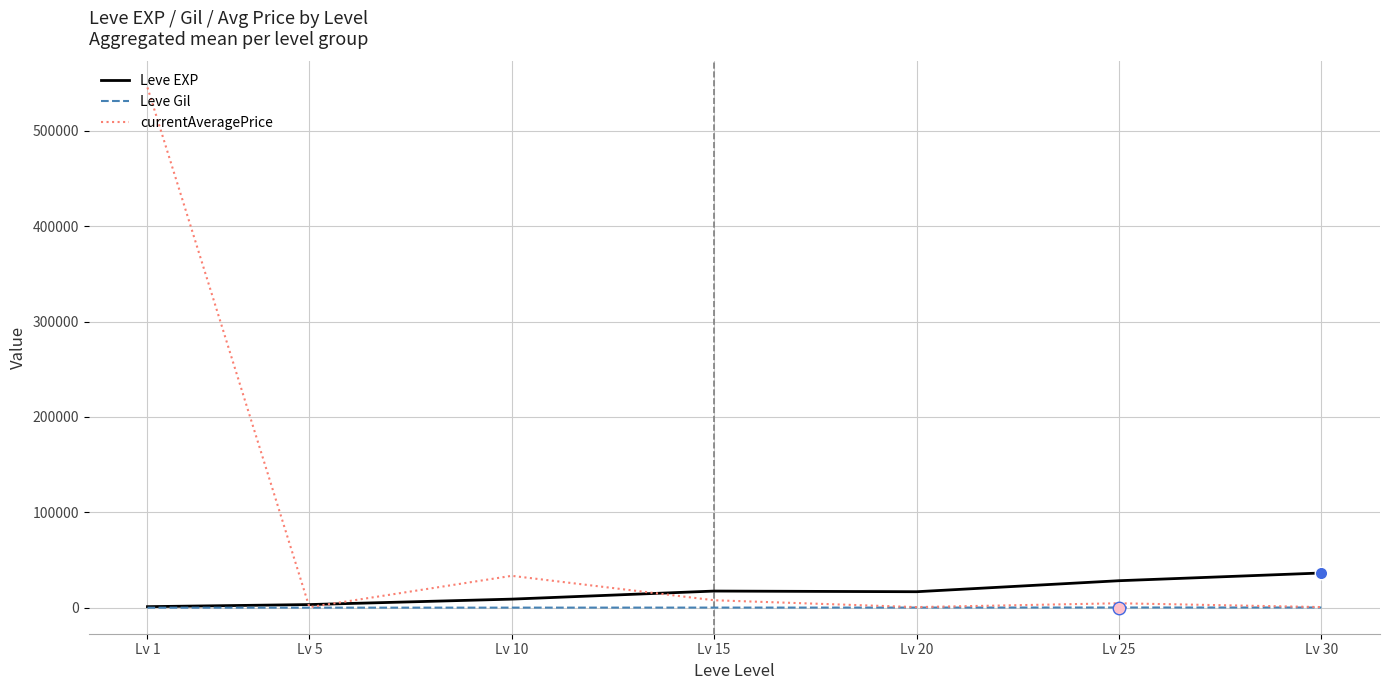

At which label does Leve Gil first exceed 241?

Lv 15